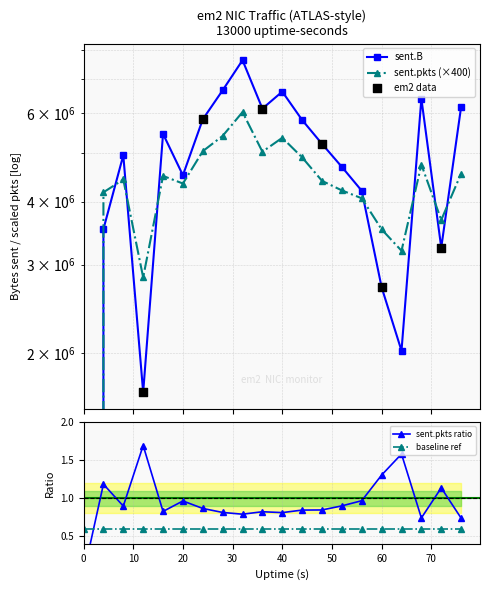

Which series contains the lowest Y value?

sent.B